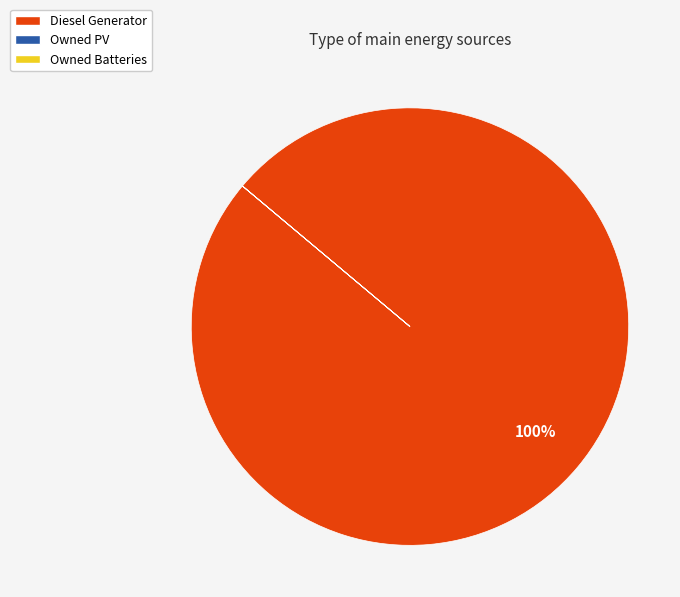

Is there a majority slice in this chart?

Yes